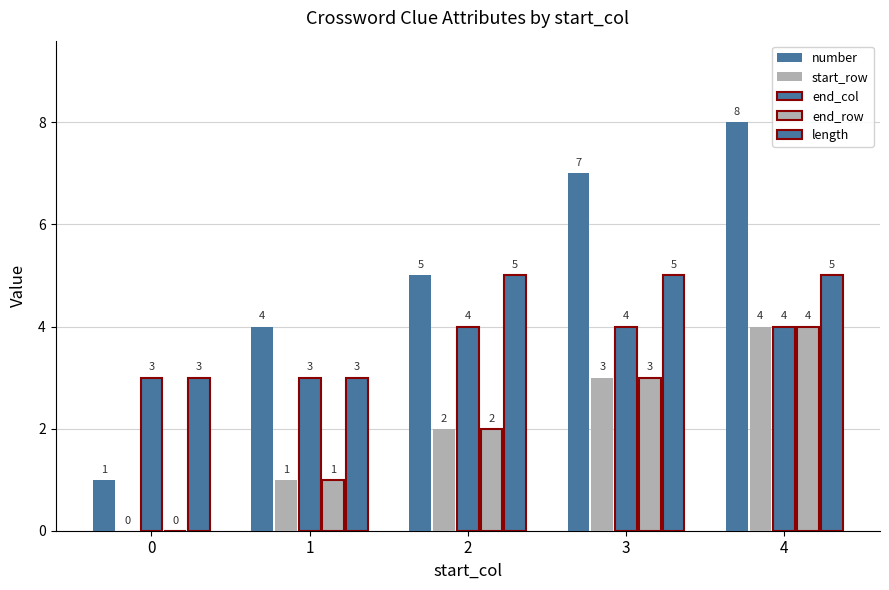

Are the bars horizontal?

No